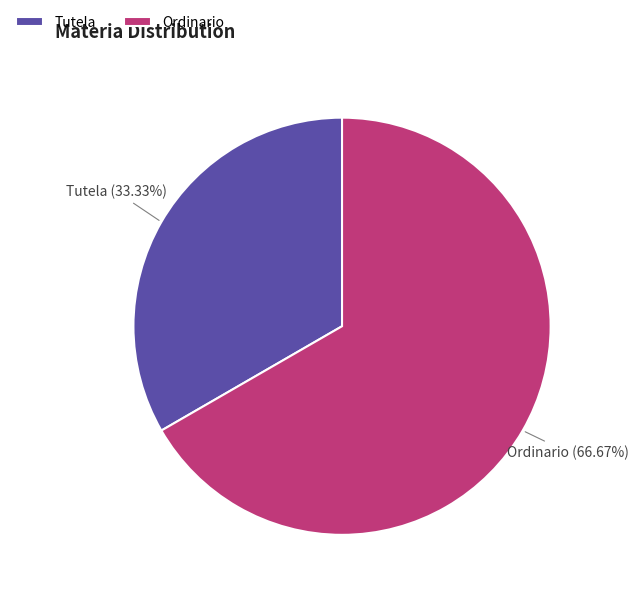

Is it true that Ordinario is 61% of the pie?

False